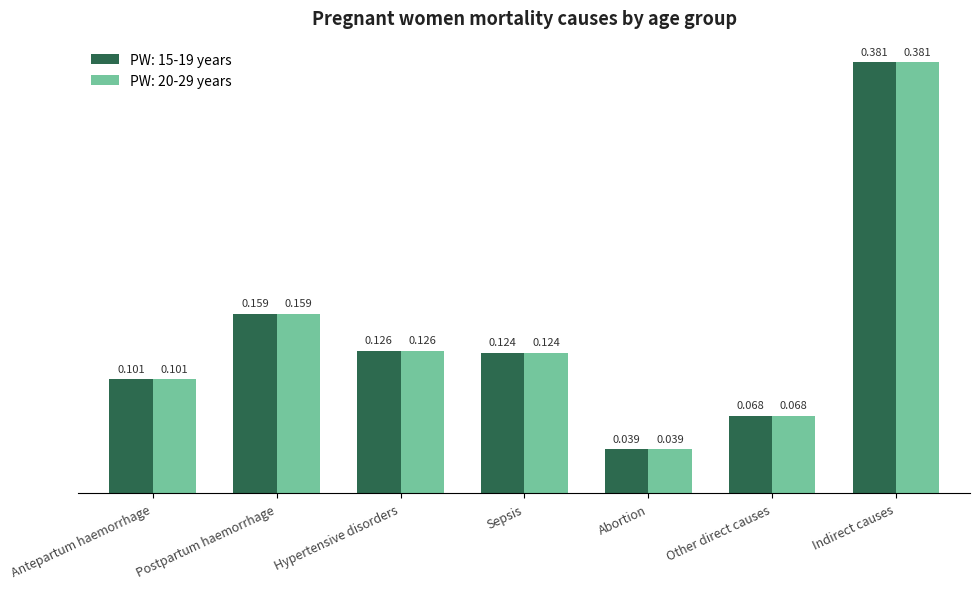

Rank the categories by PW: 15-19 years value from highest to lowest.

Indirect causes, Postpartum haemorrhage, Hypertensive disorders, Sepsis, Antepartum haemorrhage, Other direct causes, Abortion